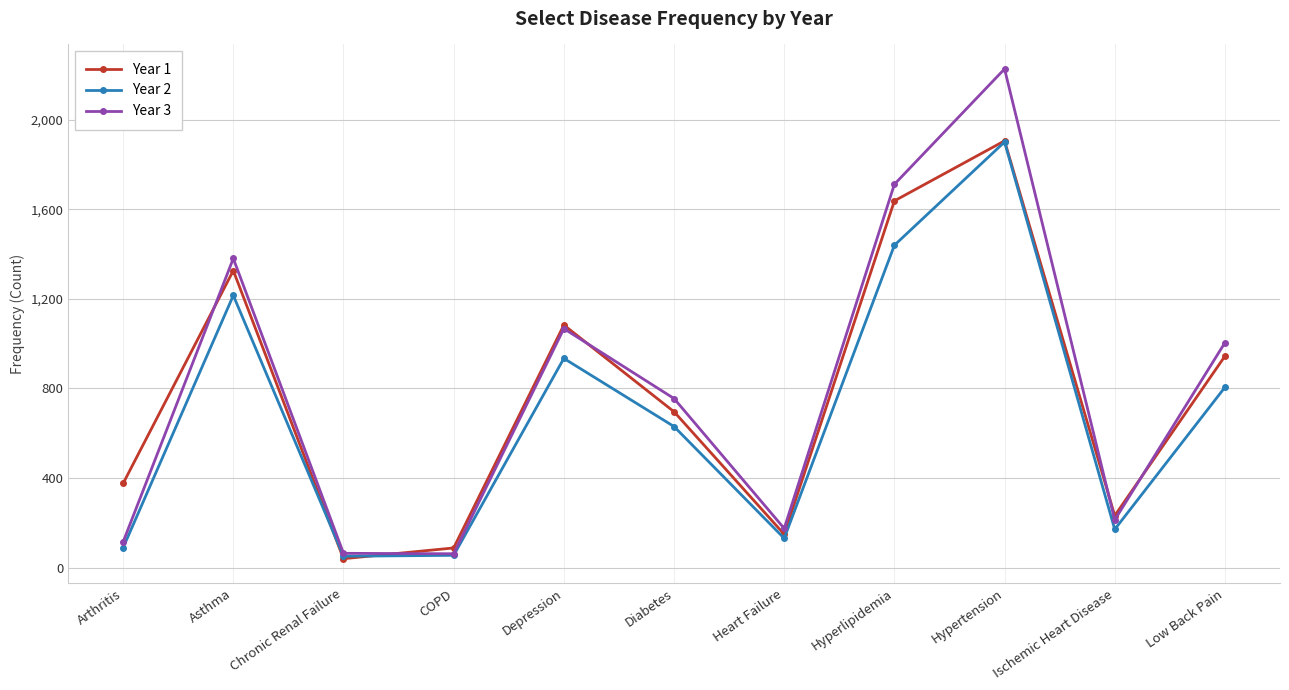

What is the greatest value displayed?

2226